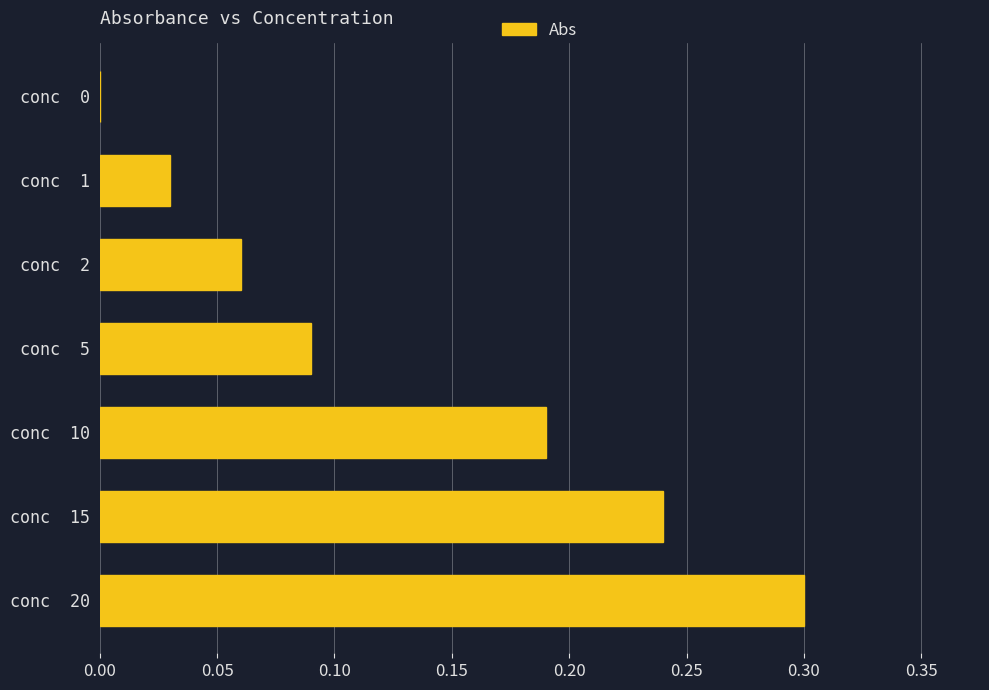

Between conc  0 and conc  5, which is larger?

conc  5